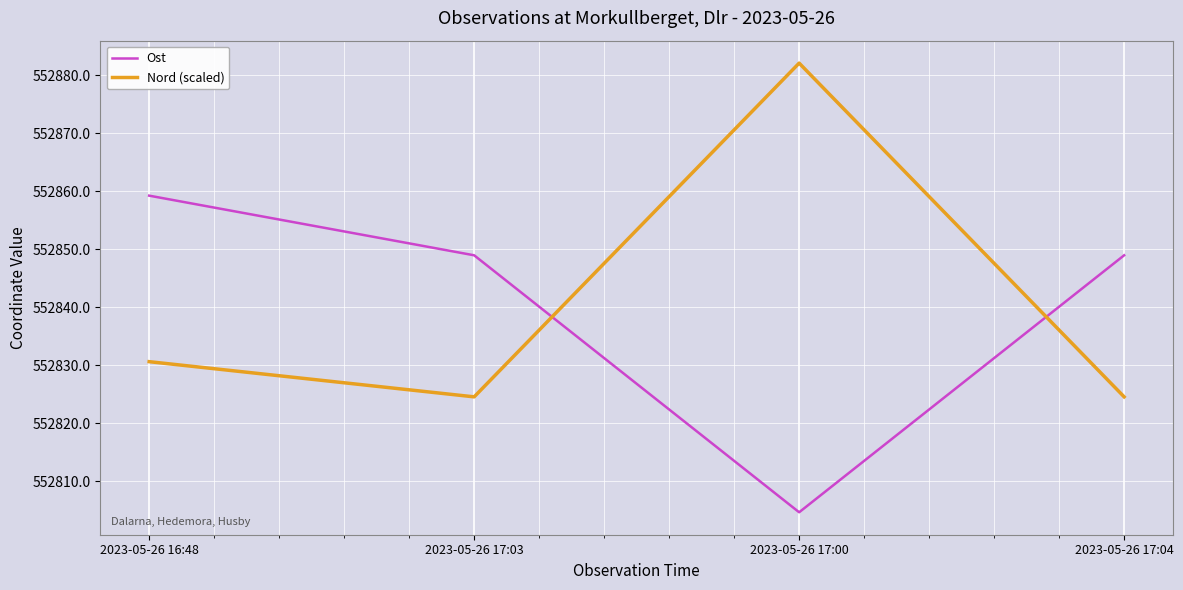

Rank the series at 2023-05-26 17:00 from highest to lowest value.

Nord (scaled), Ost